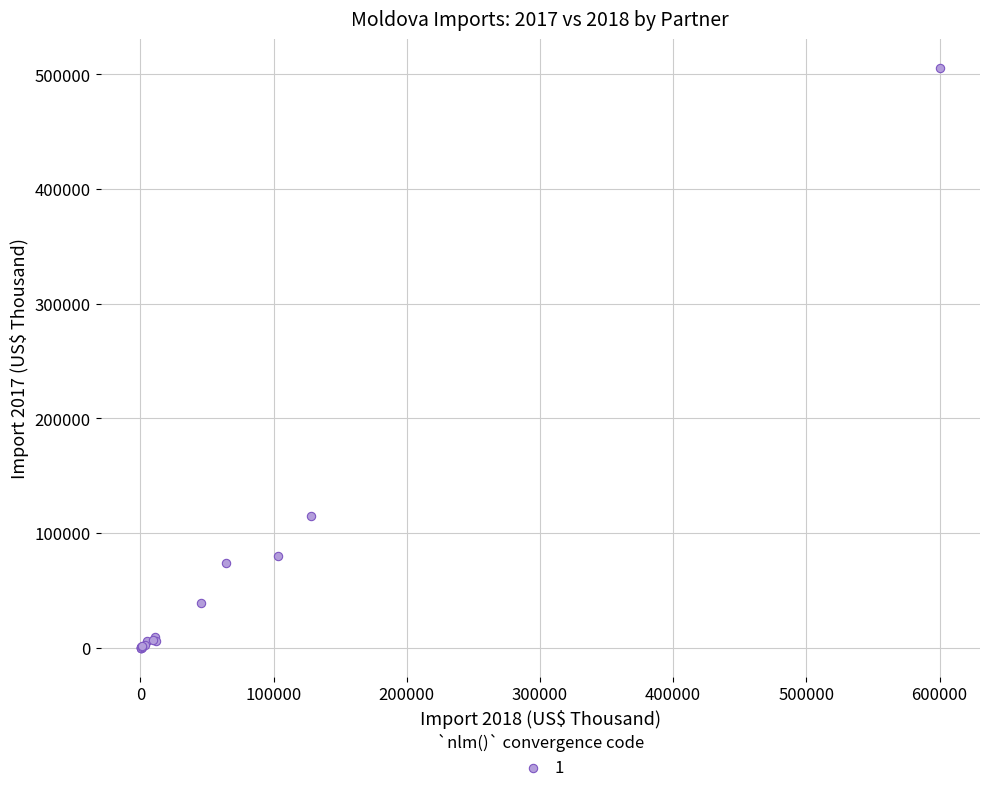

What Y value in the scatter plot is closest to 252709?

114591.5